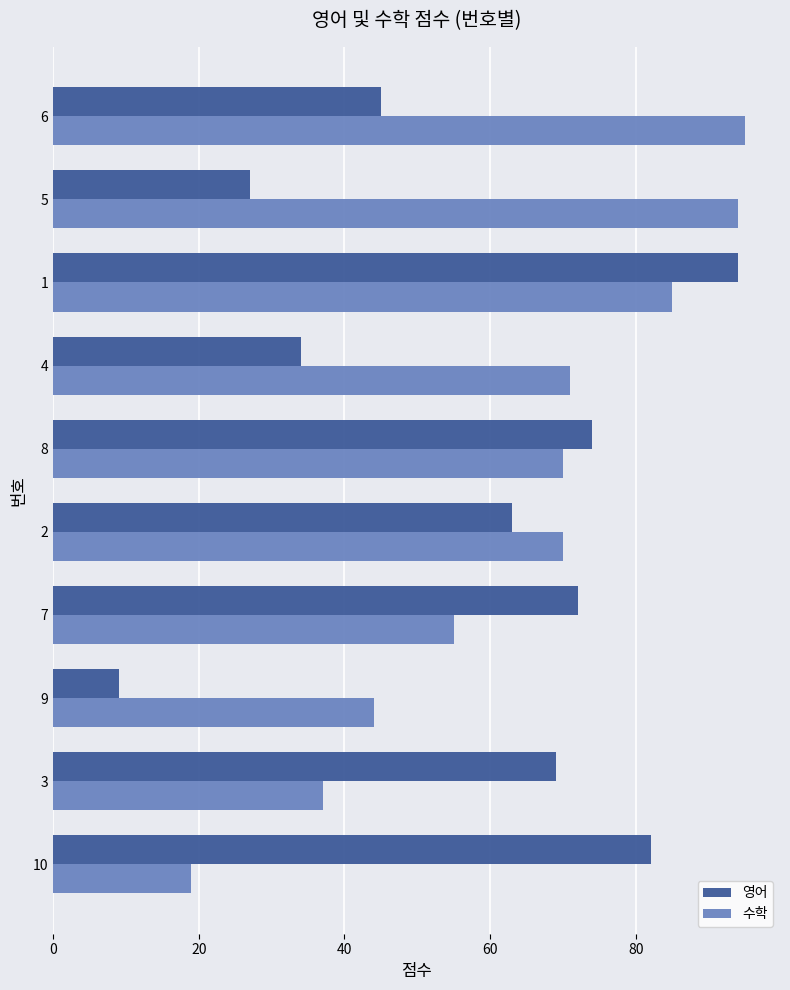

List the series in order of their peak value, lowest first.

영어, 수학